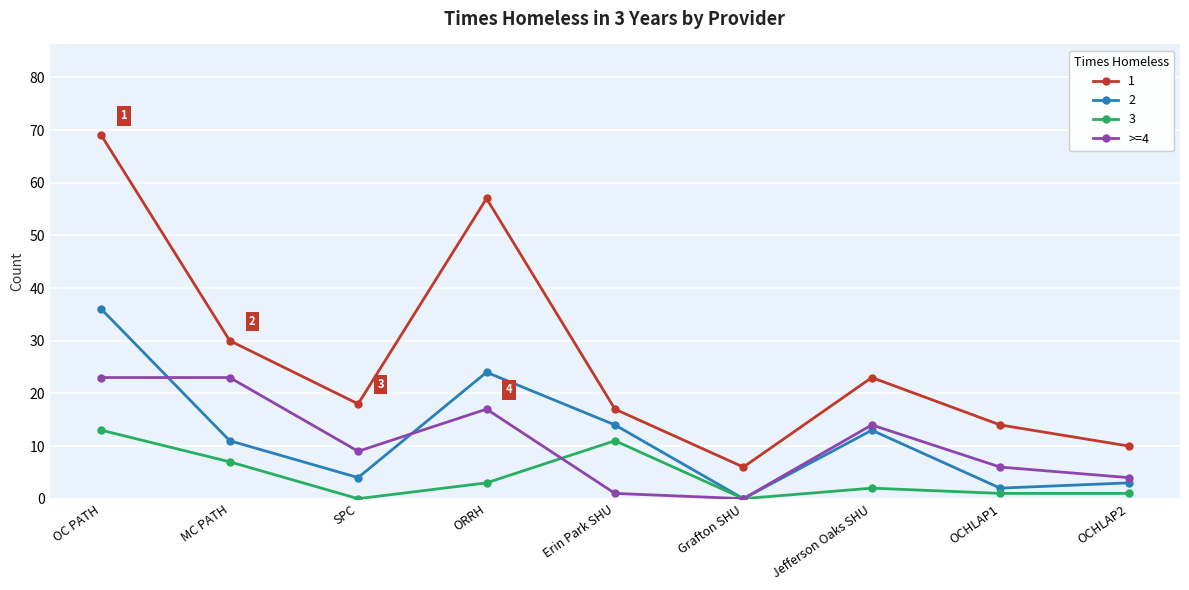

Rank the series at SPC from lowest to highest value.

3, 2, >=4, 1